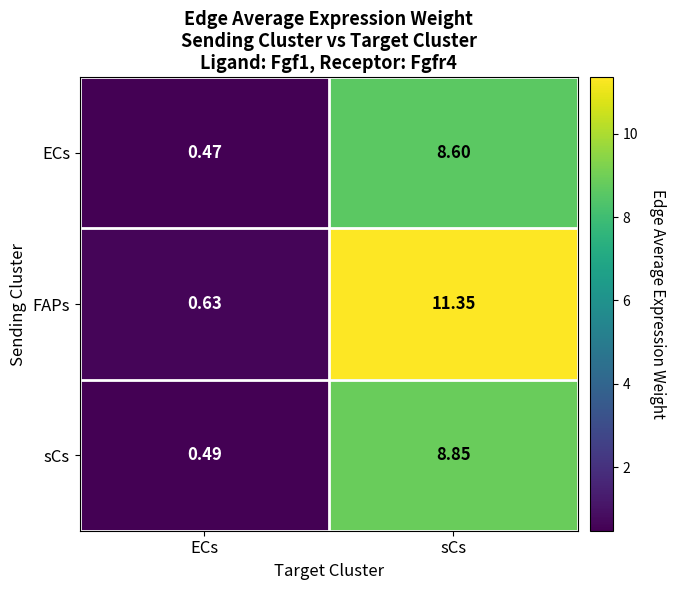

Where is FAPs nearest to the value 5?

ECs